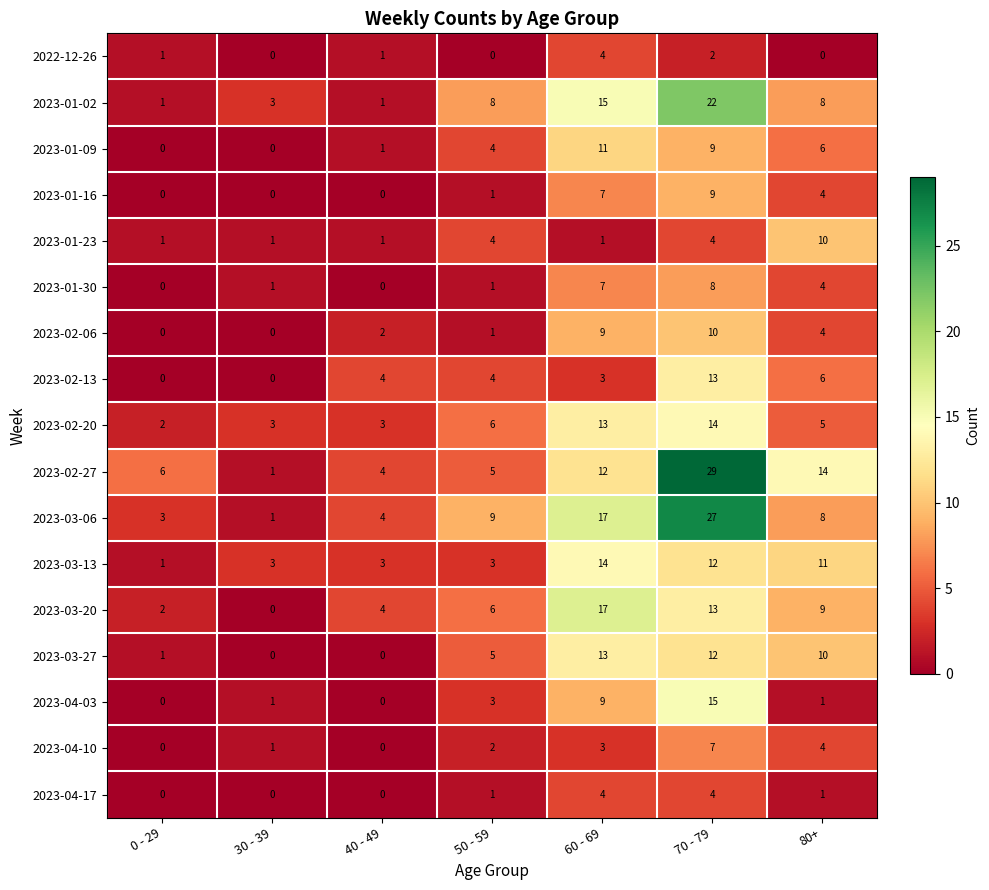

At which category is the sum across all series the highest?

70 - 79